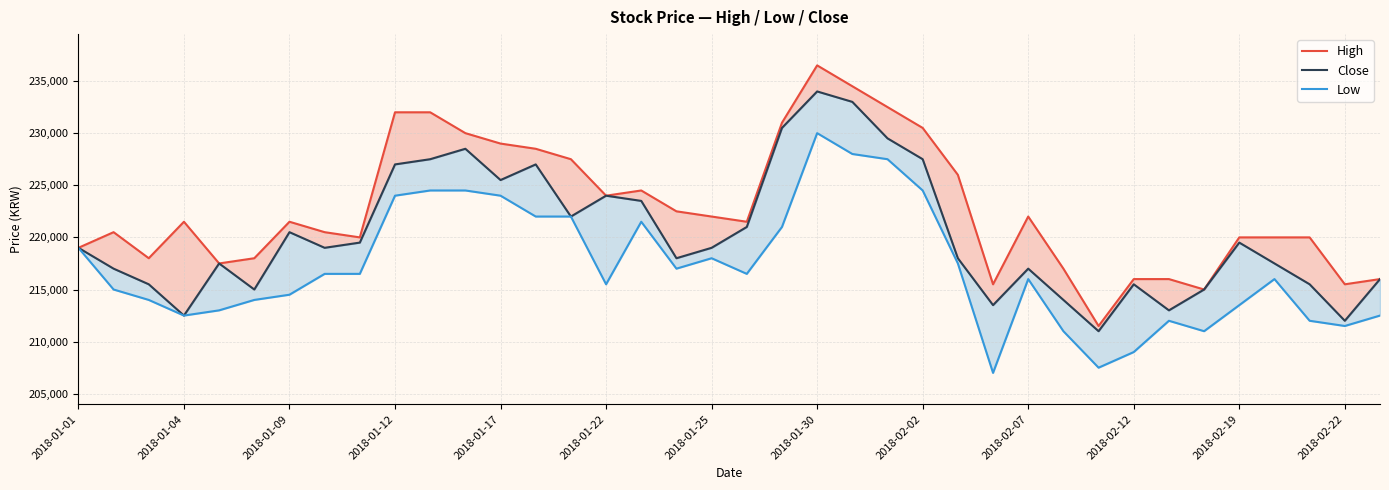

True or false: High has more than 1 interior local peaks.

True